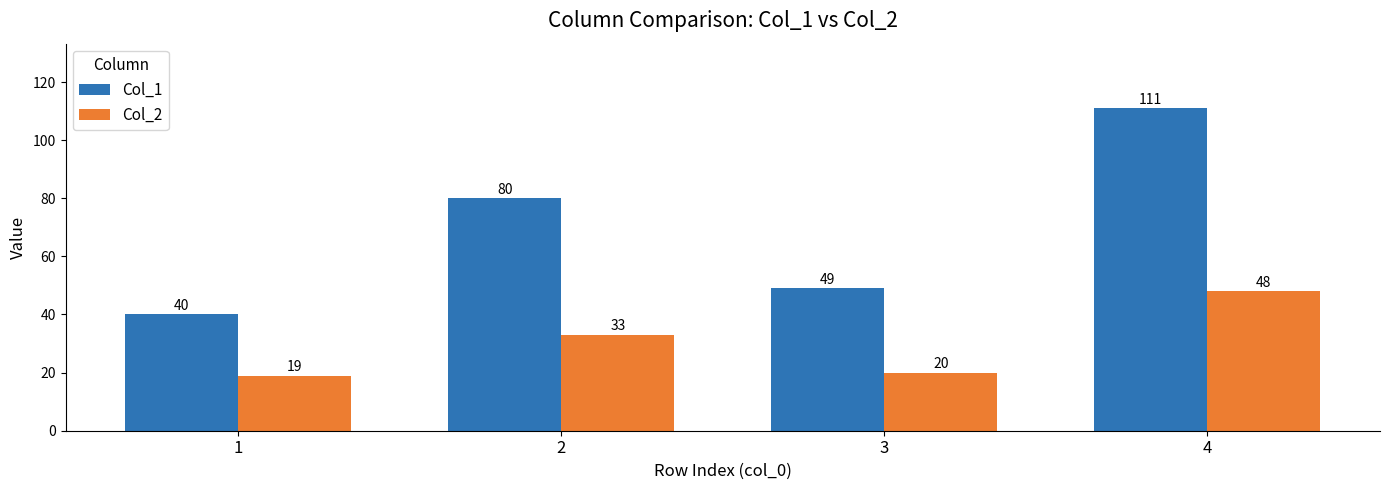

What is the lowest value of the Col_2 series?

19